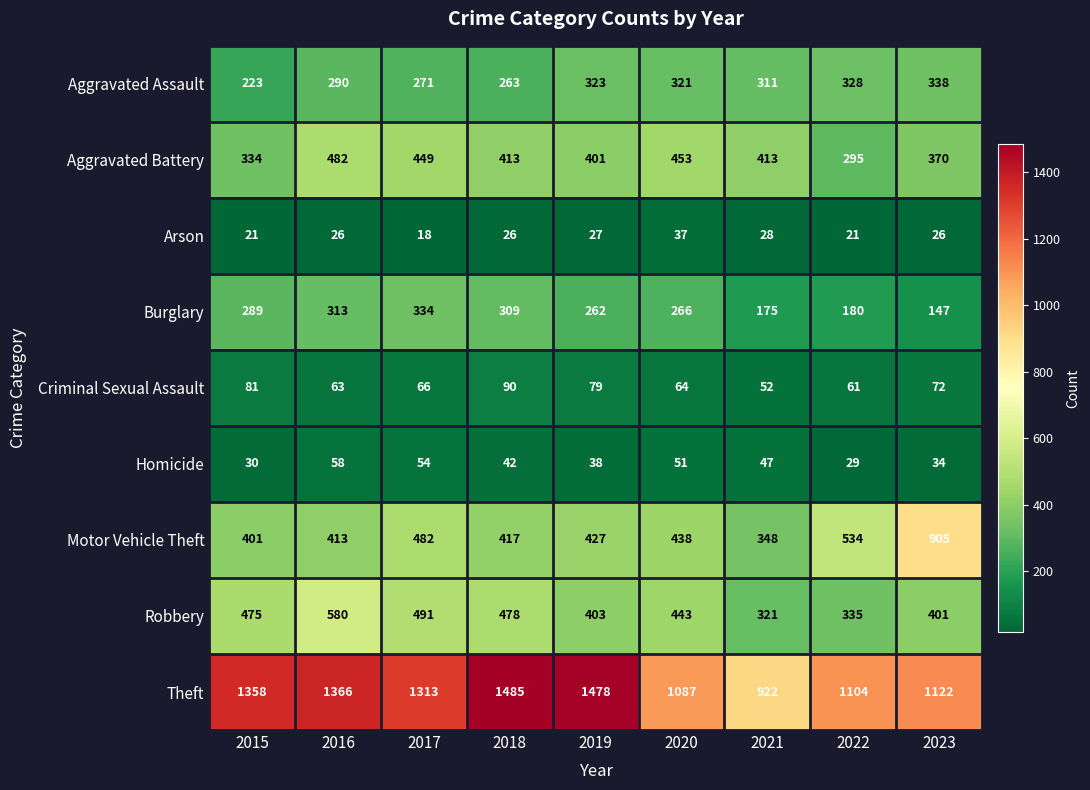

Which series has the widest spread of values?

Theft